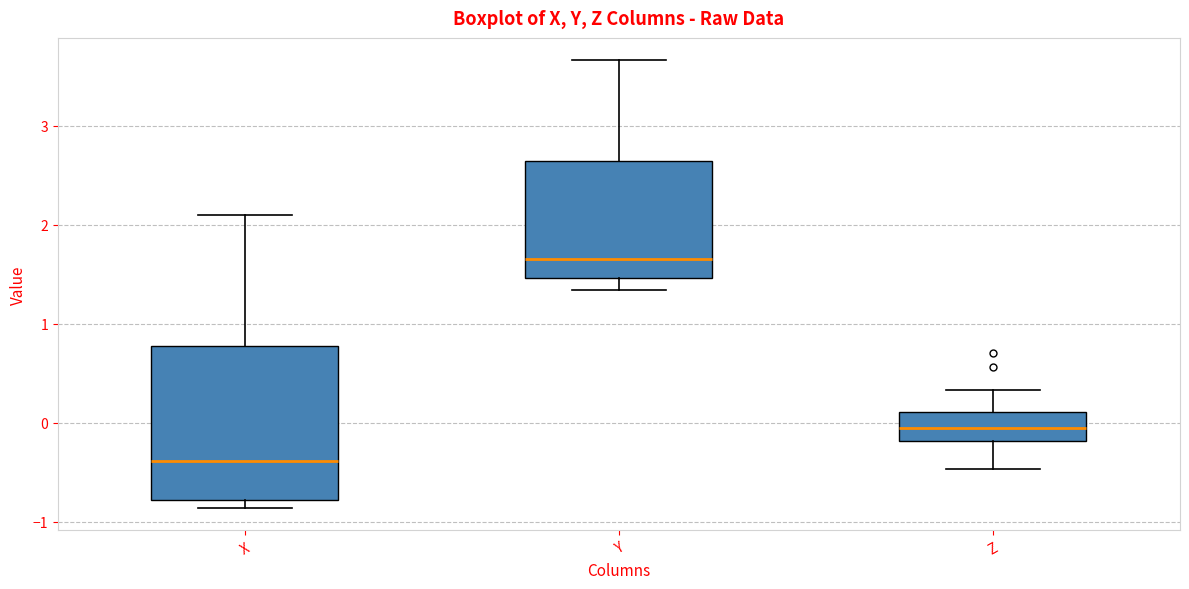

Which box is the tallest, from its lower edge to its upper edge?

X